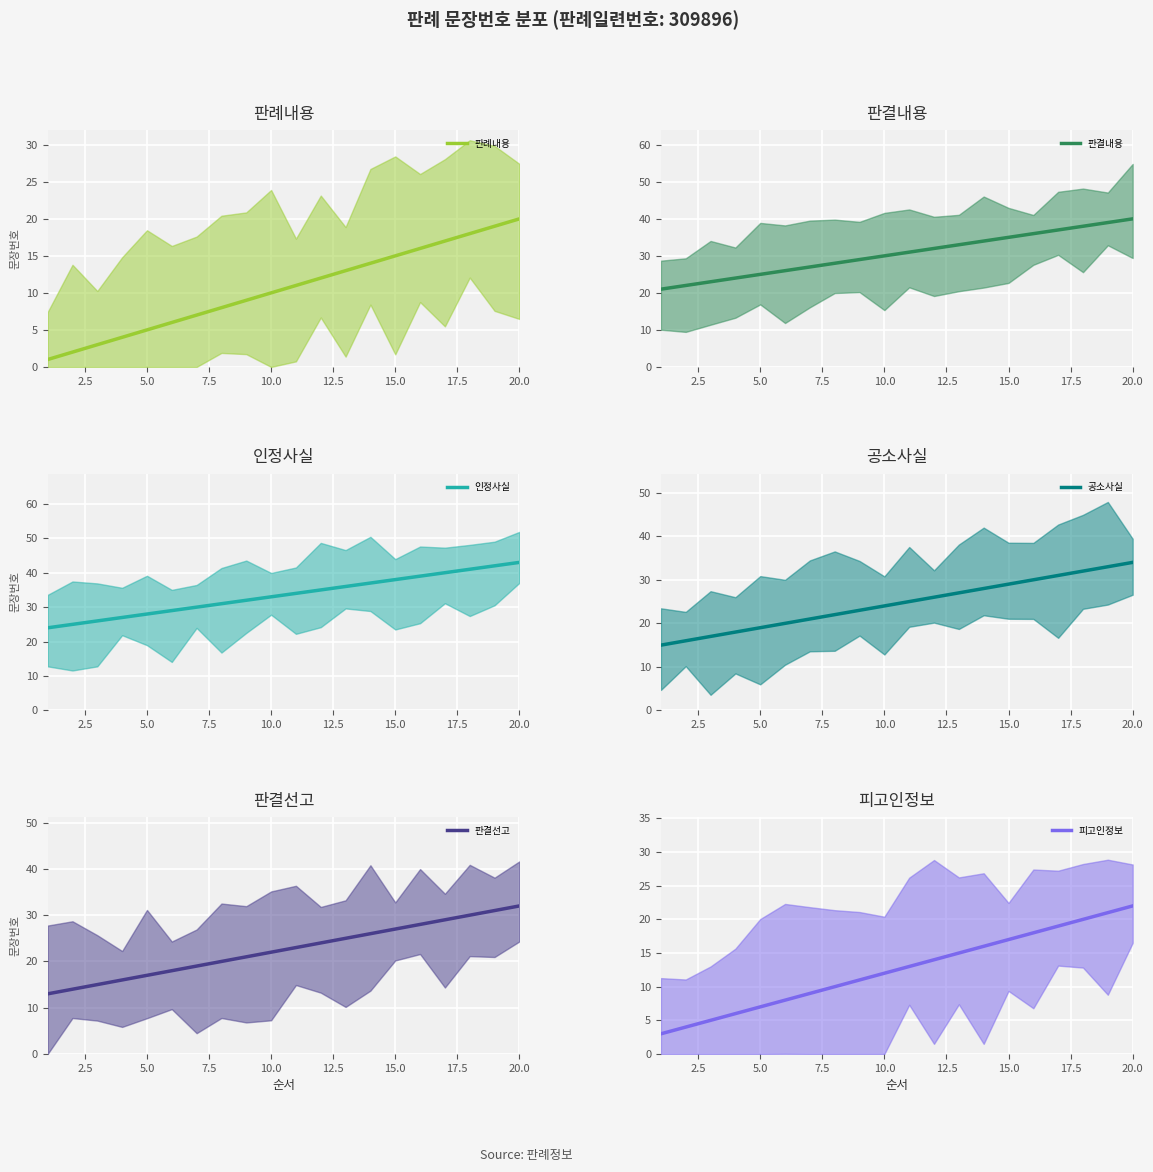

Which series changed the most between 0.0 and 19?

판례내용